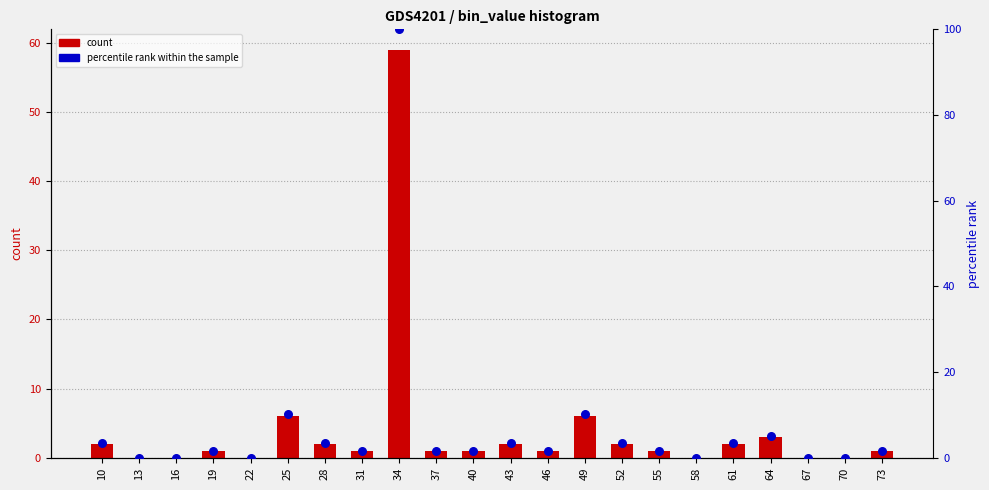

Is the value of count at 31 greater than the value of percentile rank within the sample at 40?

No